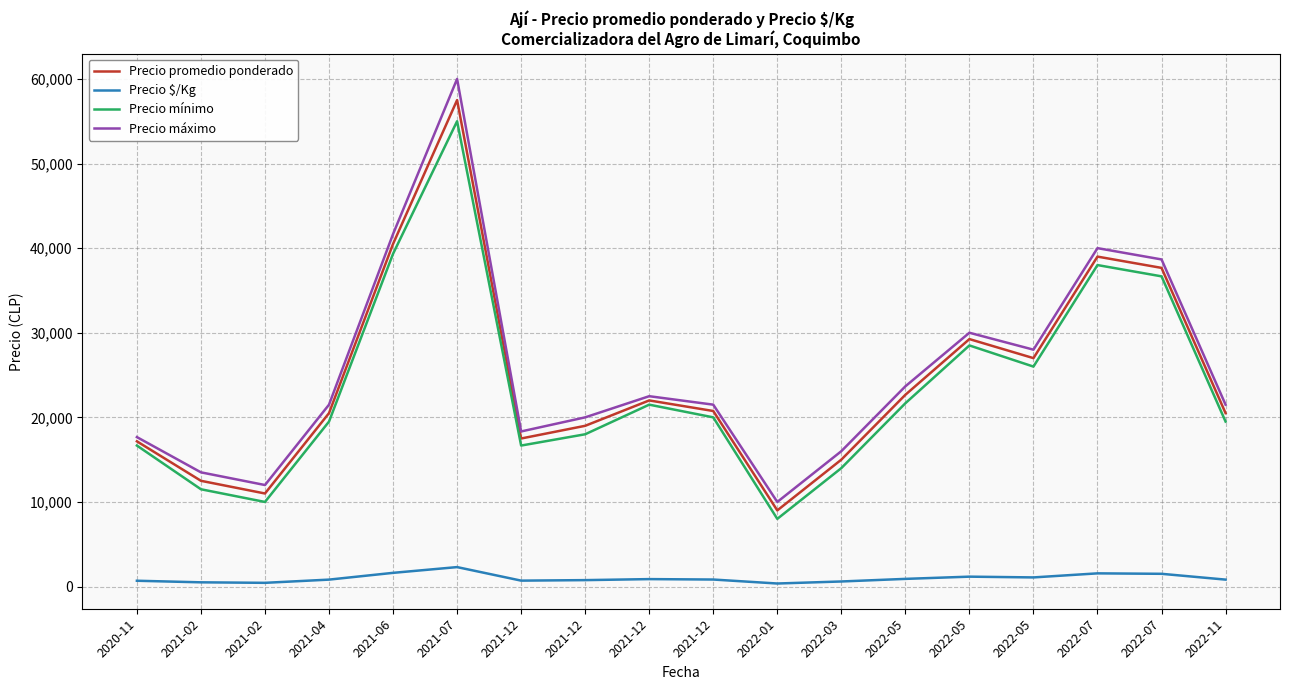

Between 2021-07 and 2022-03, which series saw the biggest shift?

Precio máximo